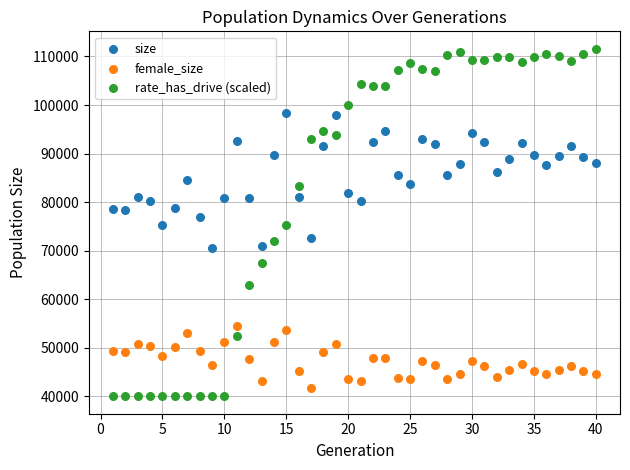

Which series contains the lowest Y value?

rate_has_drive (scaled)